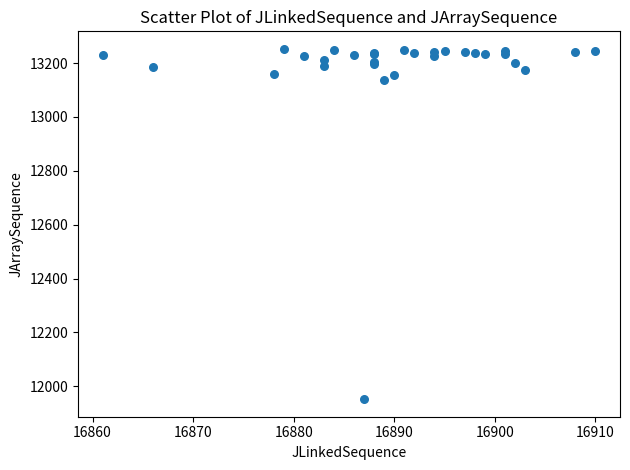

What Y value in the scatter plot is closest to 12602?

13139